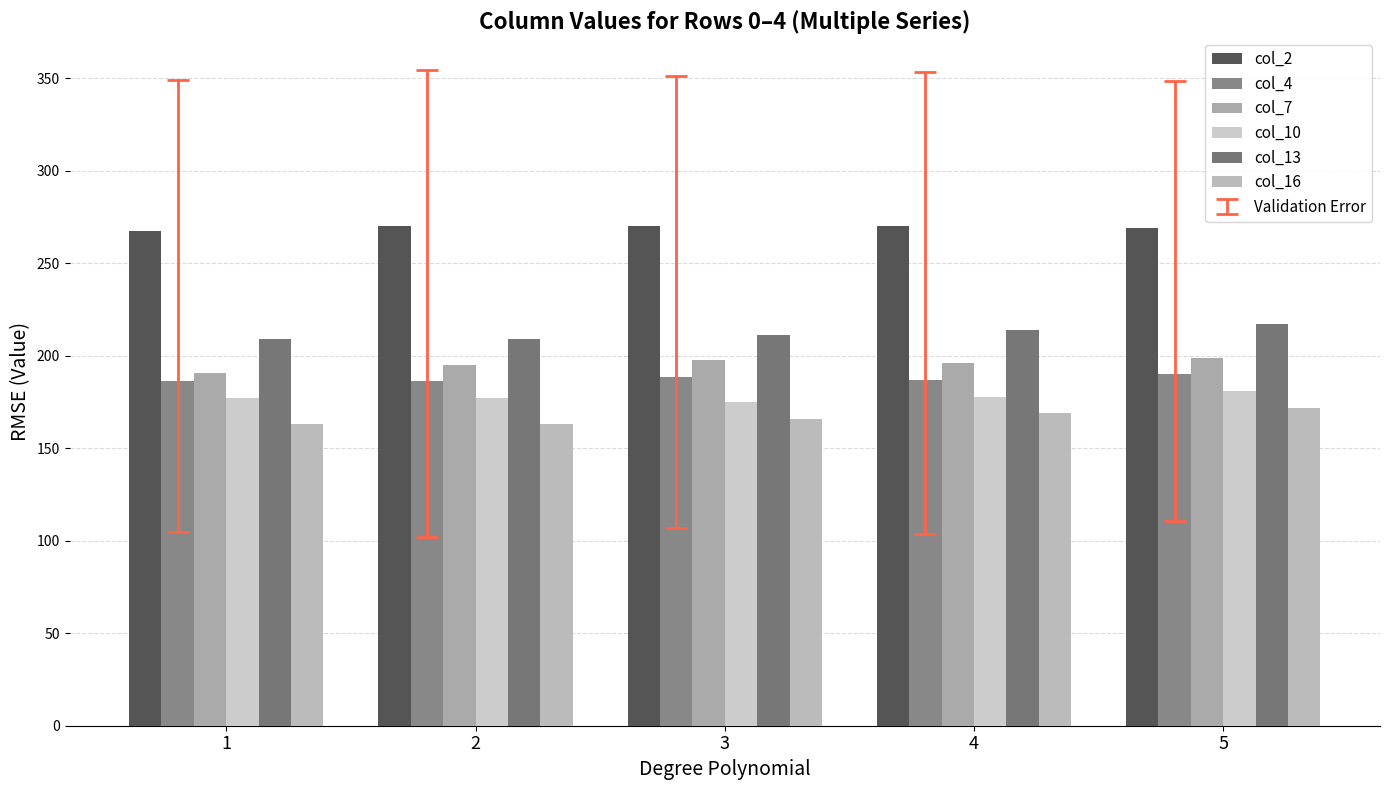

How many bars are there in total?

30